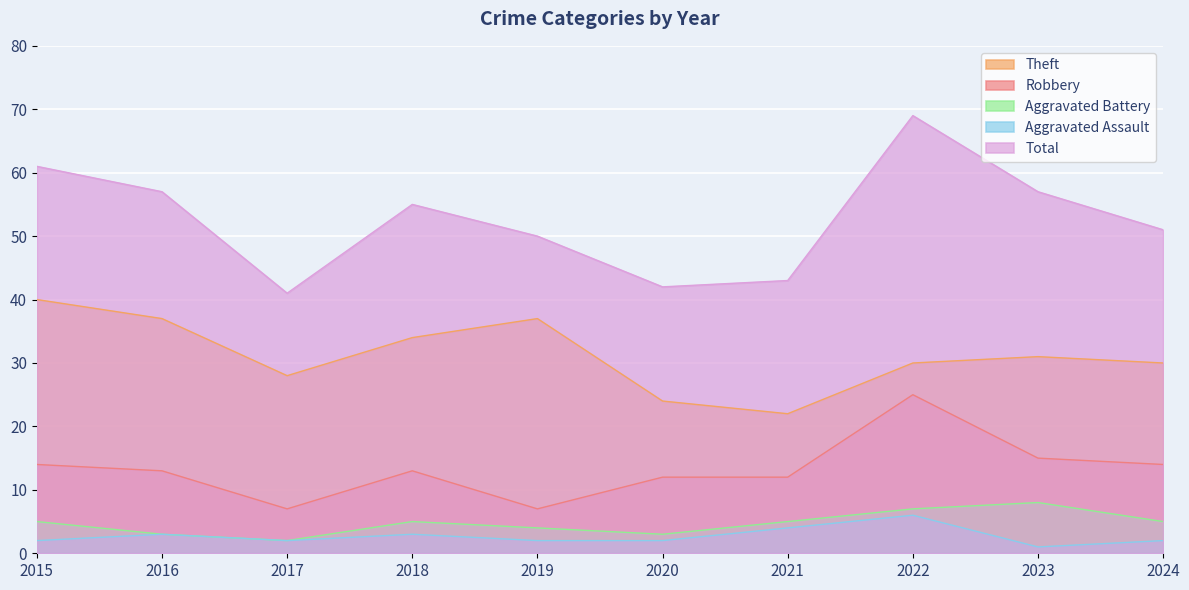

True or false: Aggravated Battery and Robbery intersect in this chart.

False